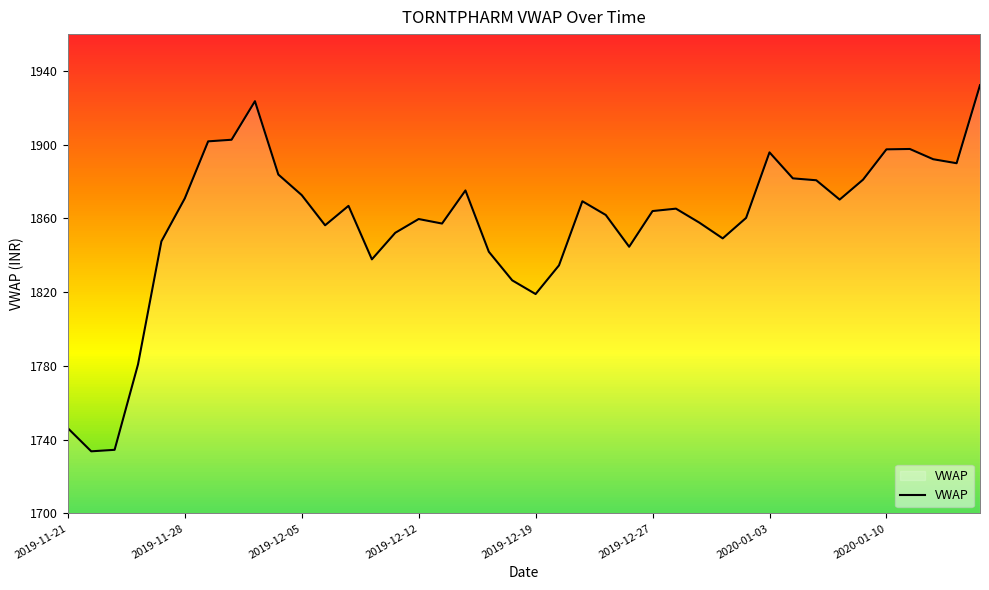

What is the maximum value shown in the chart?

1932.3